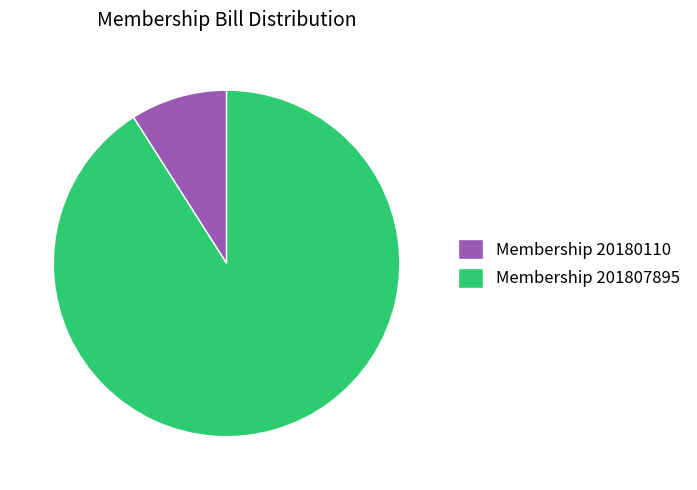

Between Membership 20180110 and Membership 201807895, which is larger?

Membership 201807895